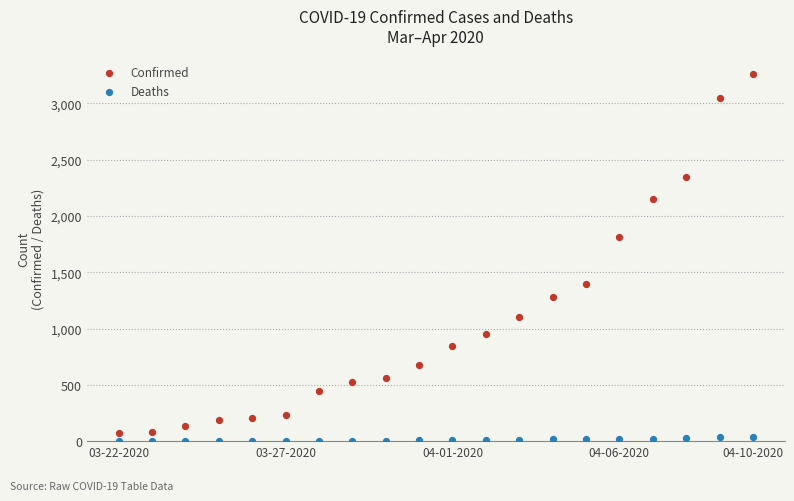

What are all the series names shown in the legend?

Confirmed, Deaths